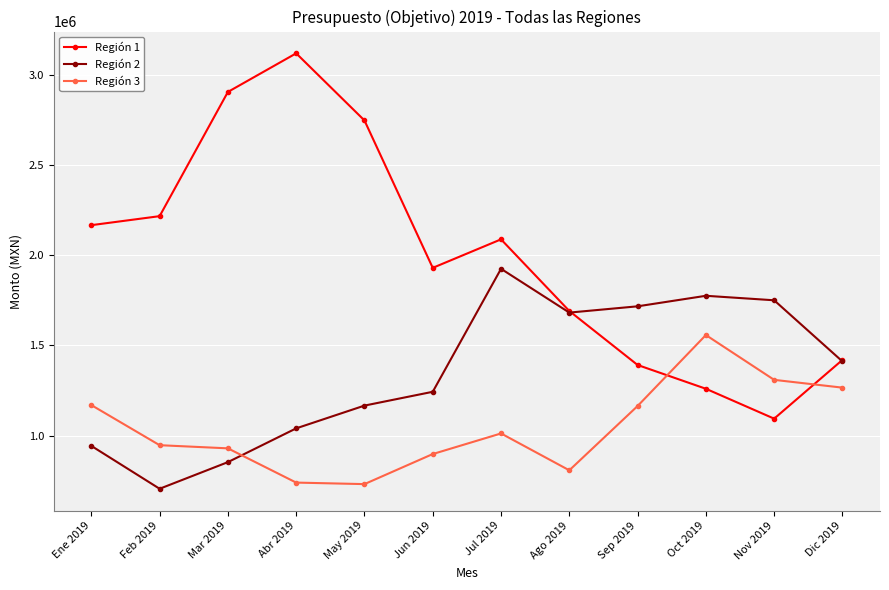

What is the total value across all series at Dic 2019?

4096729.9